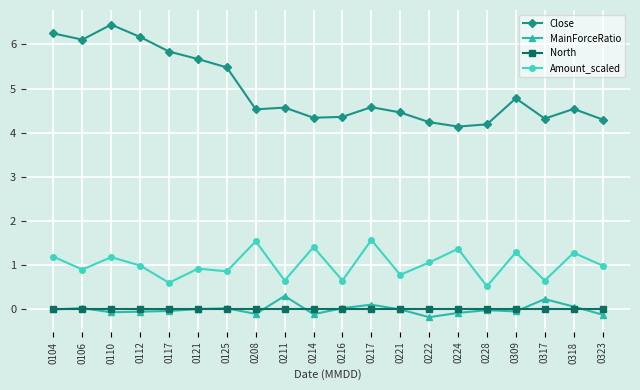

True or false: Amount_scaled and North intersect in this chart.

False